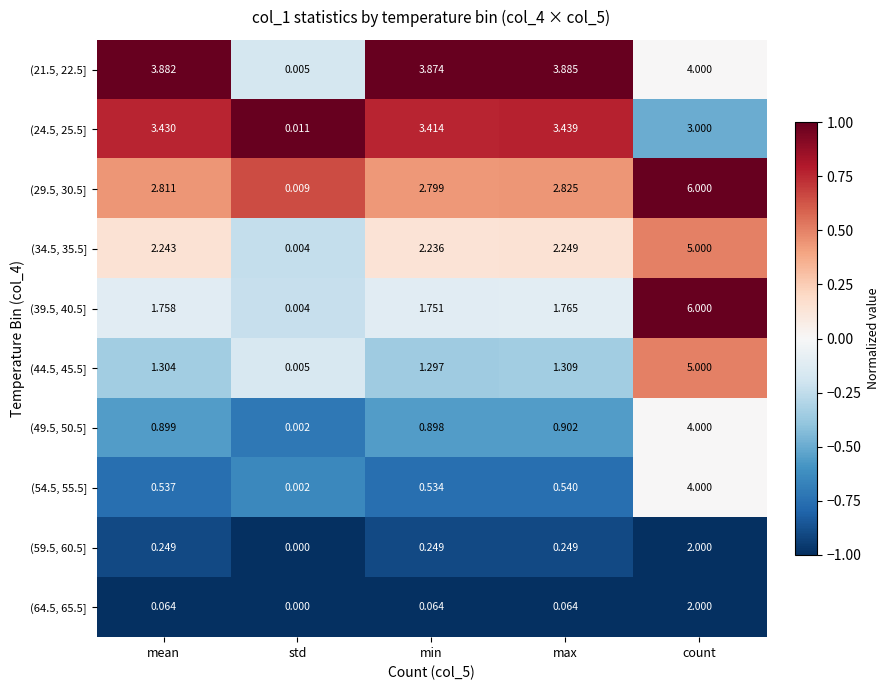

Where is (21.5, 22.5] nearest to the value 2?

min